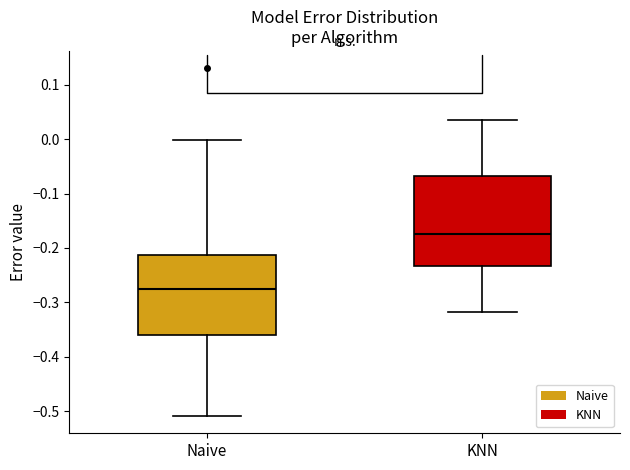

Comparing the boxes themselves (not the whiskers), which one is the tallest?

KNN